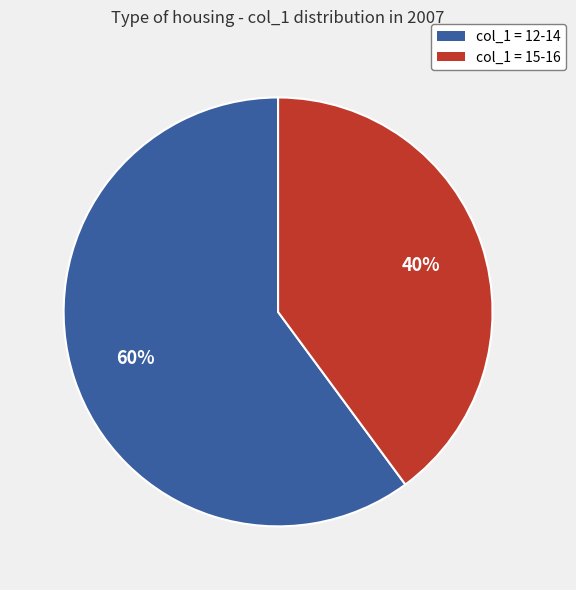

Which slice is the largest?

col_1 = 12-14